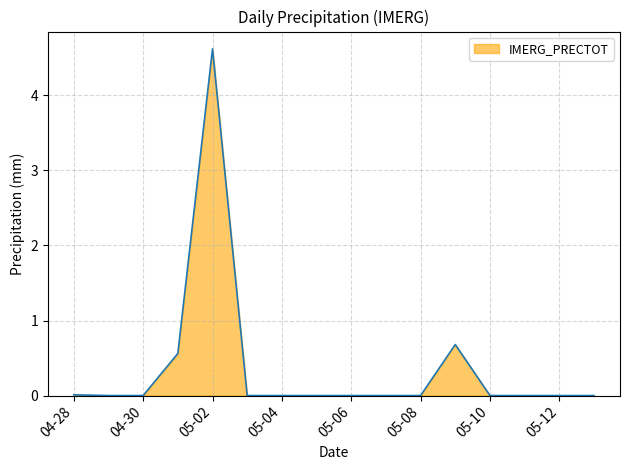

What is the greatest value displayed?

4.6